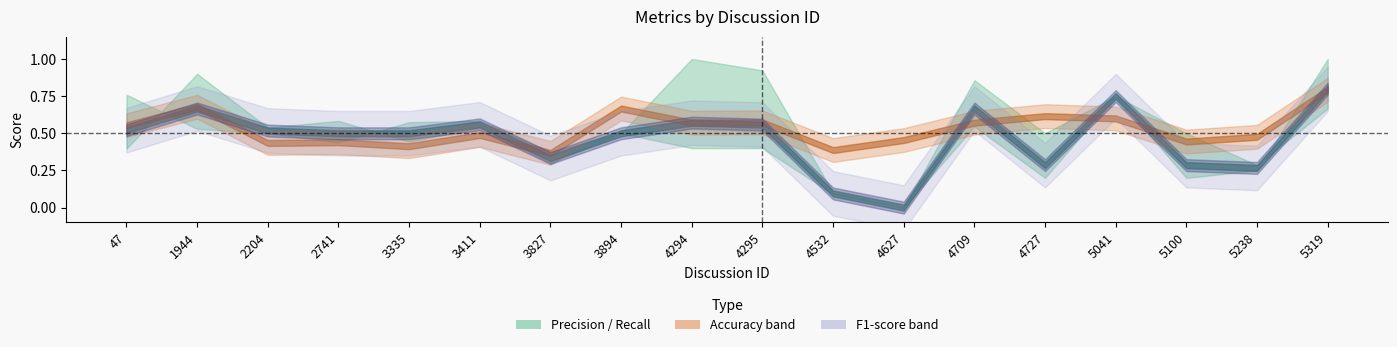

True or false: Precision has more than 1 interior local peaks.

True